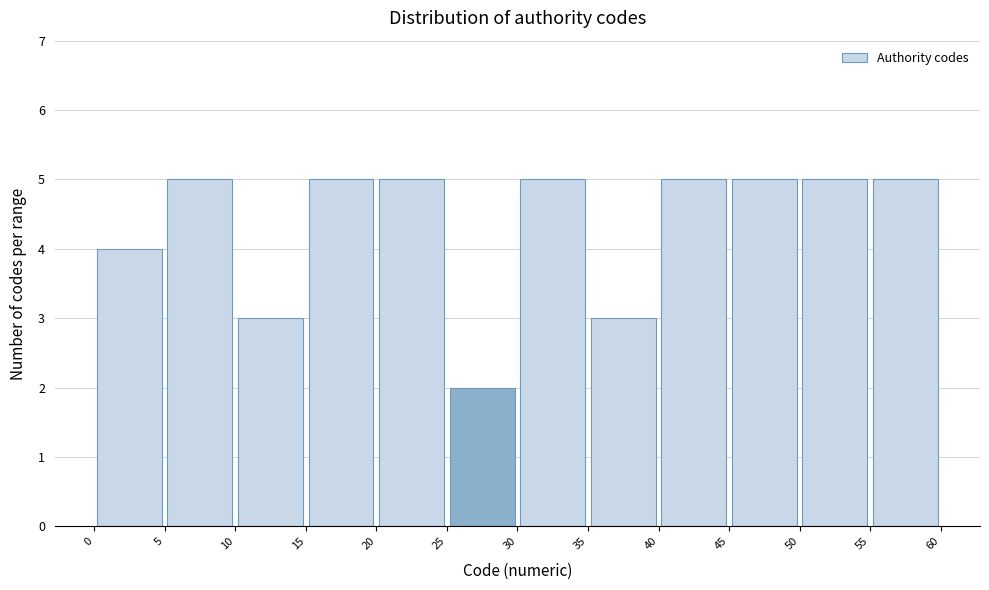

How tall is the bar that spans 35 to 40 on the x-axis? The values are not printed on the chart, so give them approximately, as read against the axis.

3